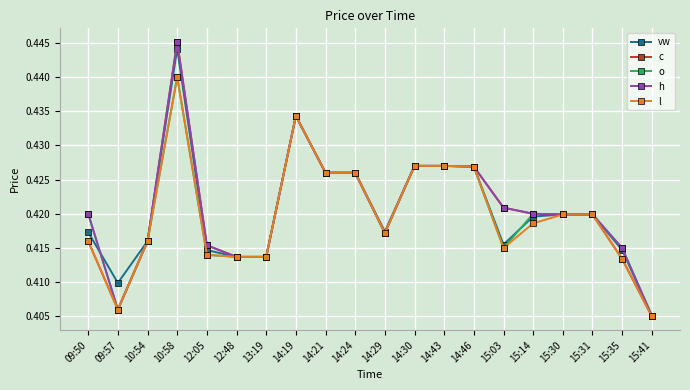

How many l values are between 0 and 1?

20